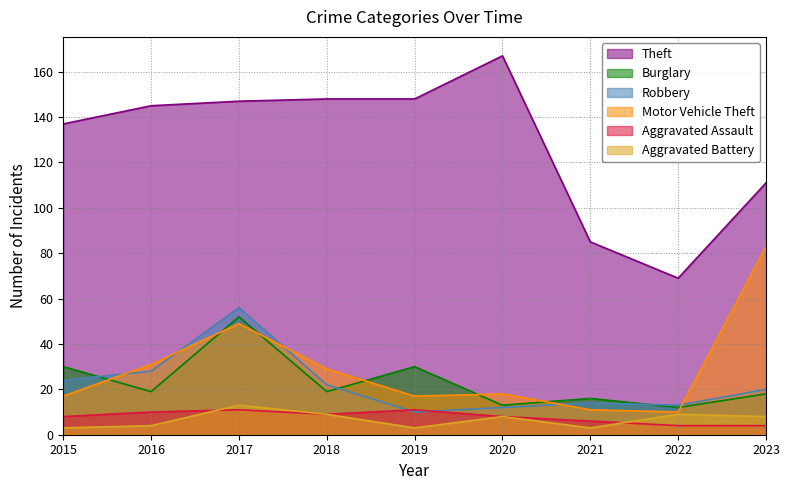

What is the sum of all Burglary values?

209